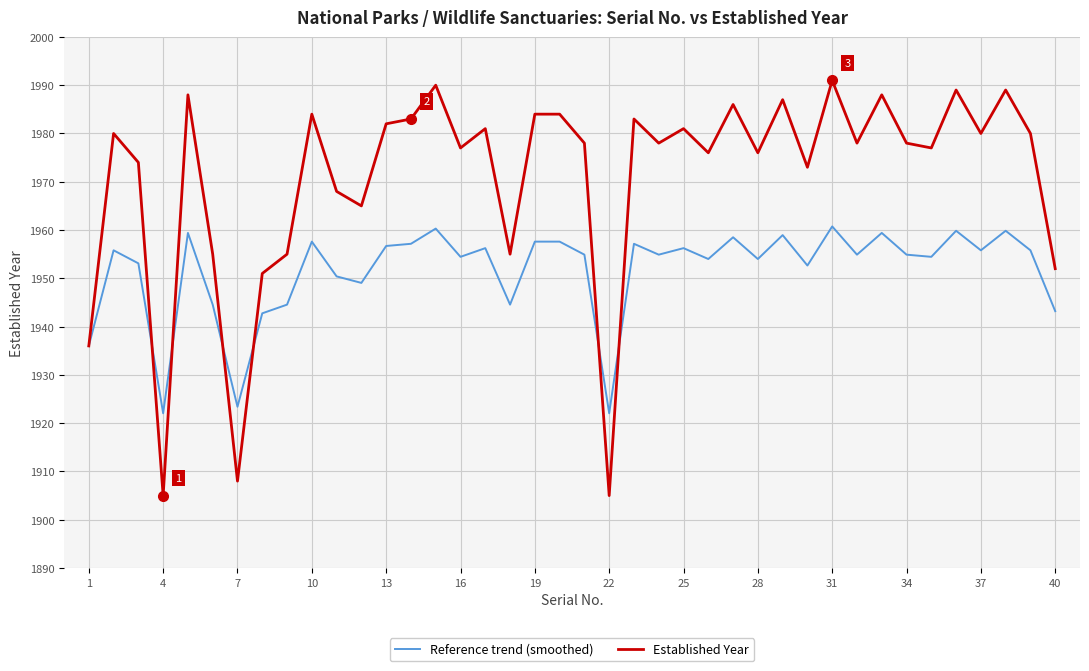

True or false: Established Year has more than 0 interior local peaks.

True